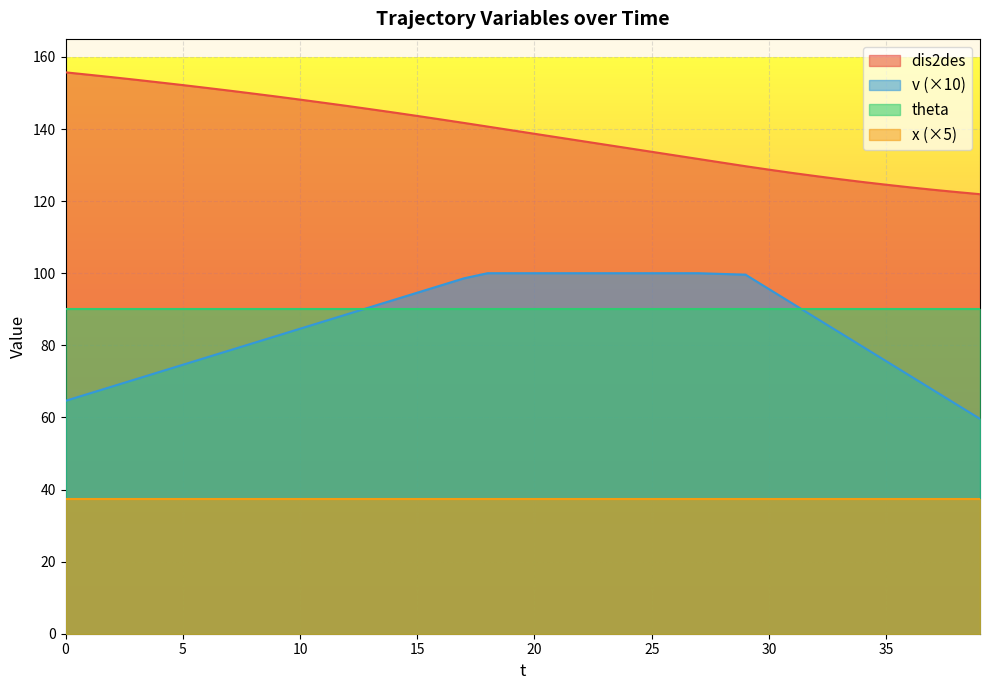

How many data points in v are above 88?

20